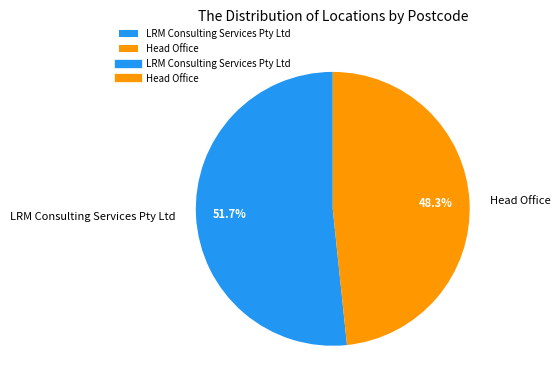

Do Head Office and LRM Consulting Services Pty Ltd together represent more than half of the pie?

Yes